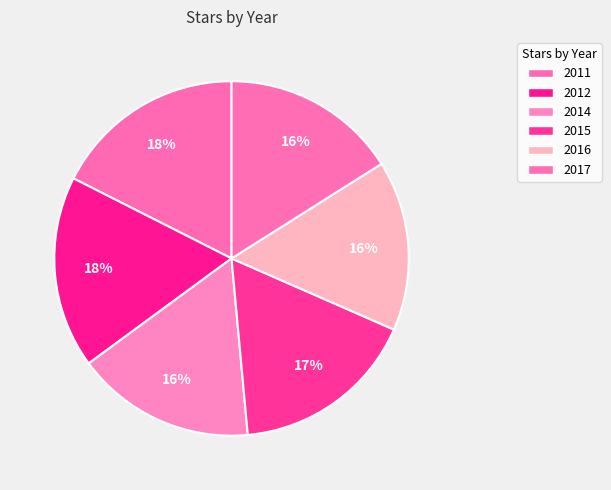

Rank the categories by value from lowest to highest.

2016, 2017, 2014, 2015, 2011, 2012